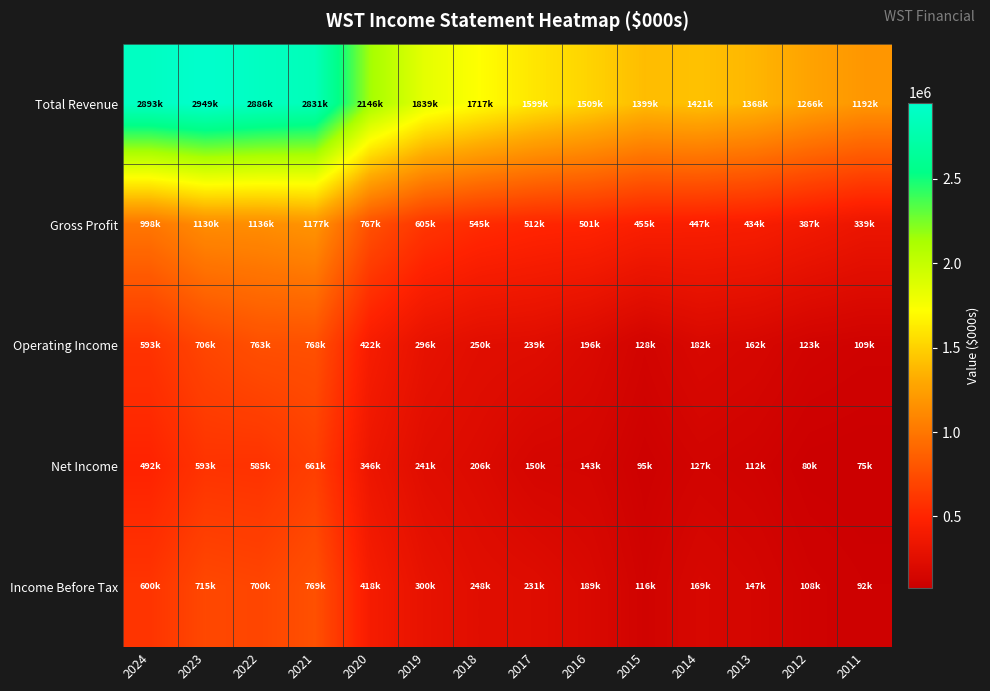

Which series has the largest range (max minus min)?

Total Revenue